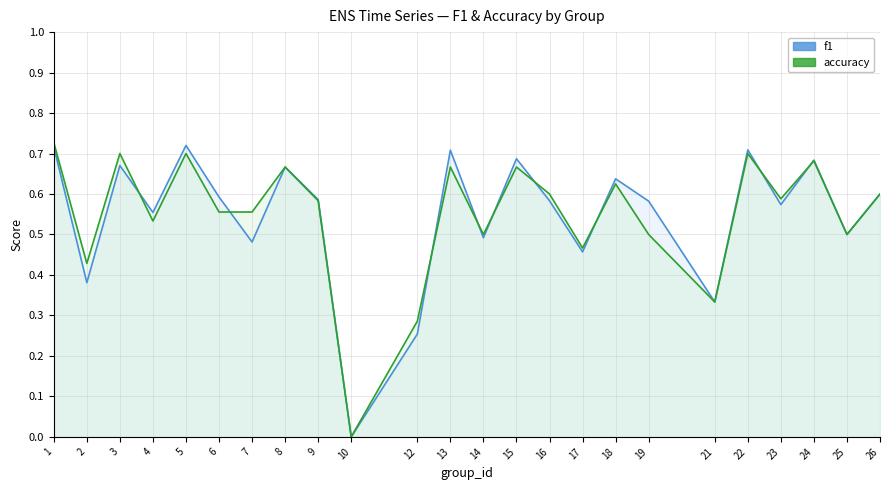

True or false: accuracy has more than 0 interior local peaks.

True